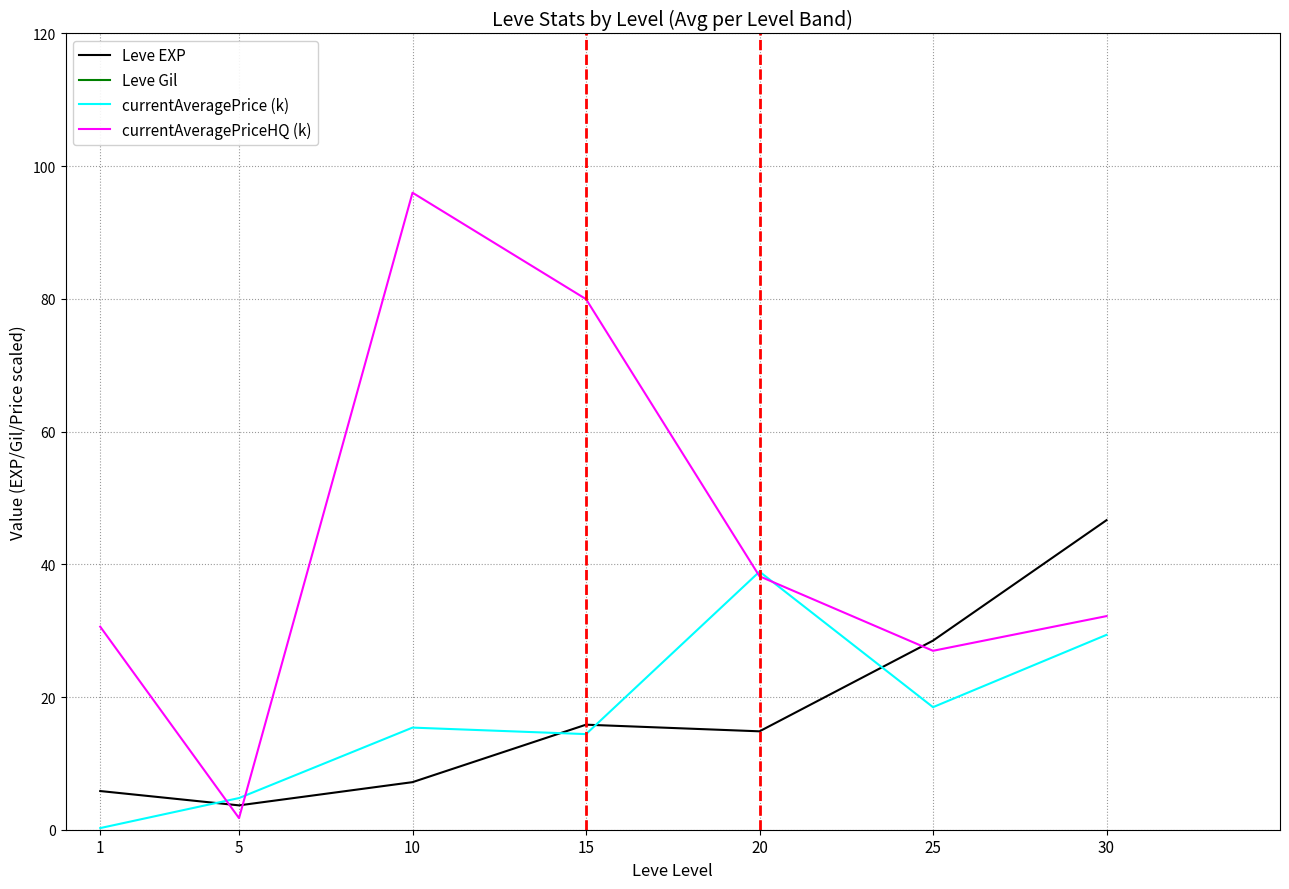

Reading left to right, what are all the values shown in this chart?

Leve EXP: 5.8	3.7	7.2	15.8	14.8	28.5	46.6
Leve Gil: 362.0	145.0	204.0	238.0	241.0	247.0	318.0
currentAveragePrice (k): 0.2	4.8	15.4	14.4	38.9	18.5	29.4
currentAveragePriceHQ (k): 30.6	1.7	96.0	80.0	38.2	27.0	32.2